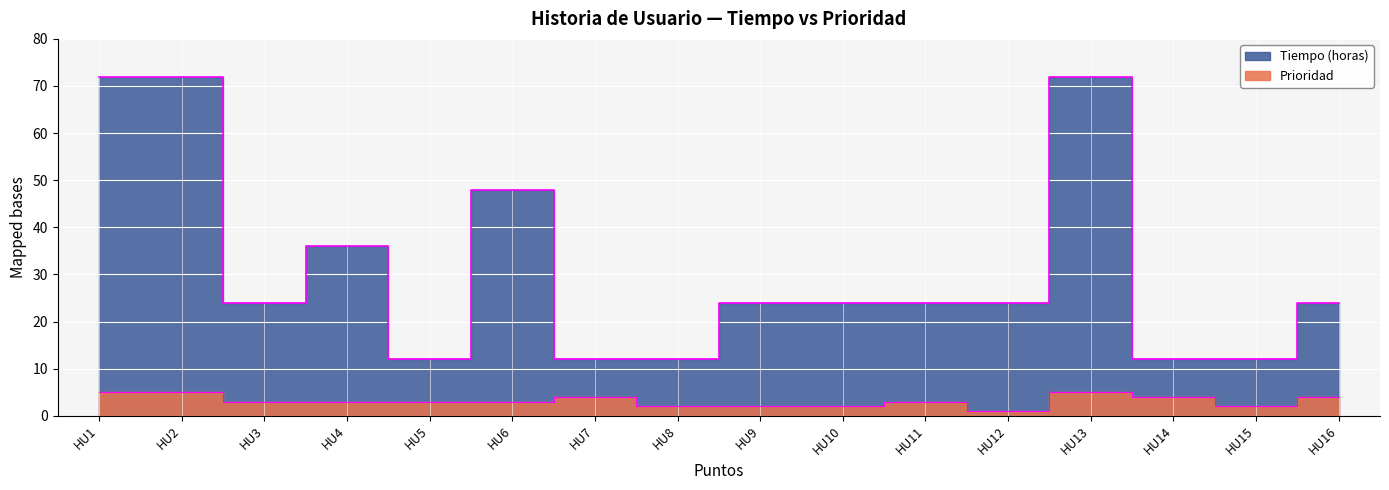

In Tiempo (horas), how many points are lower than both neighbors (excluding endpoints)?

2